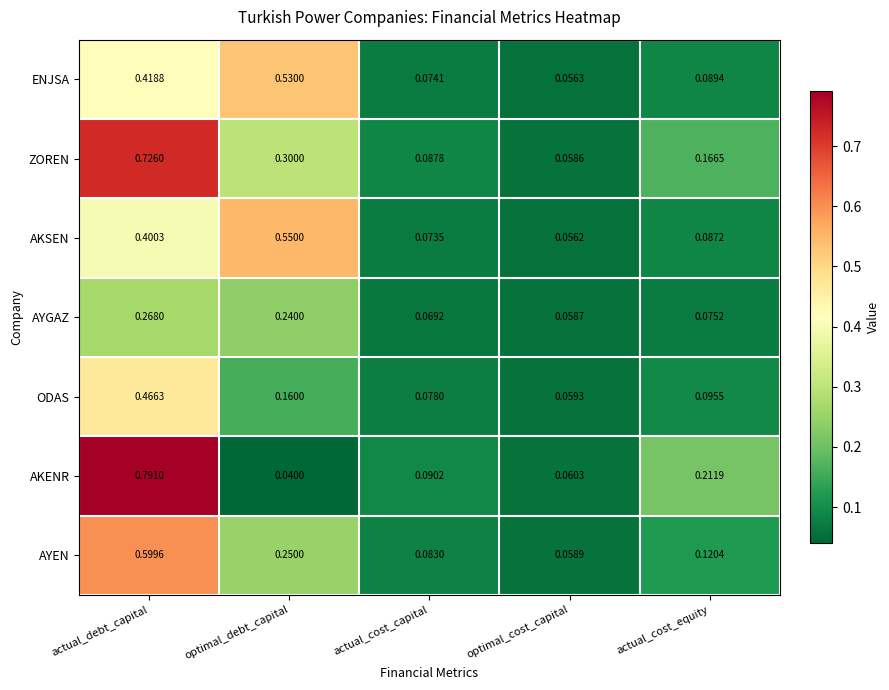

Rank the series at actual_debt_capital from lowest to highest value.

AYGAZ, AKSEN, ENJSA, ODAS, AYEN, ZOREN, AKENR